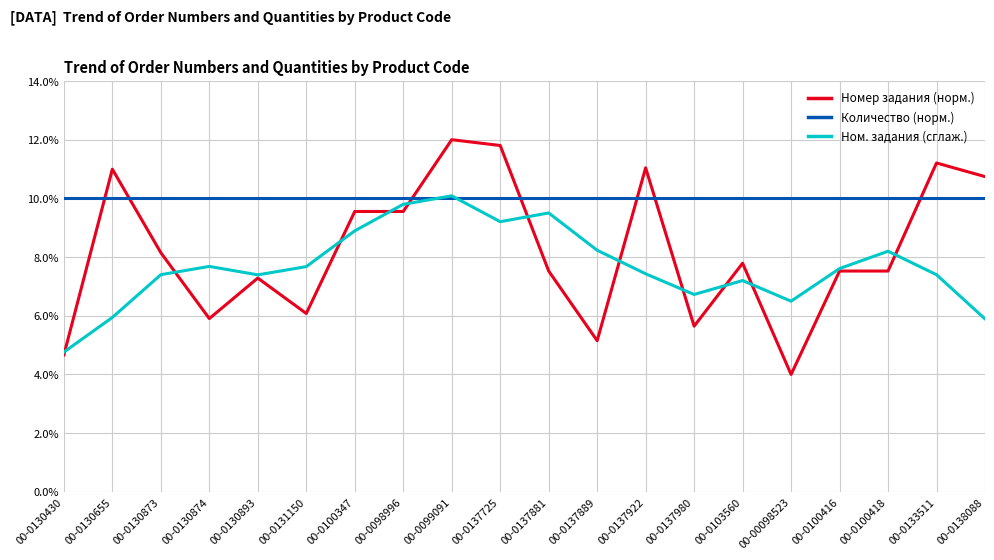

What is the total value across all series at 00-0130893?

24.7